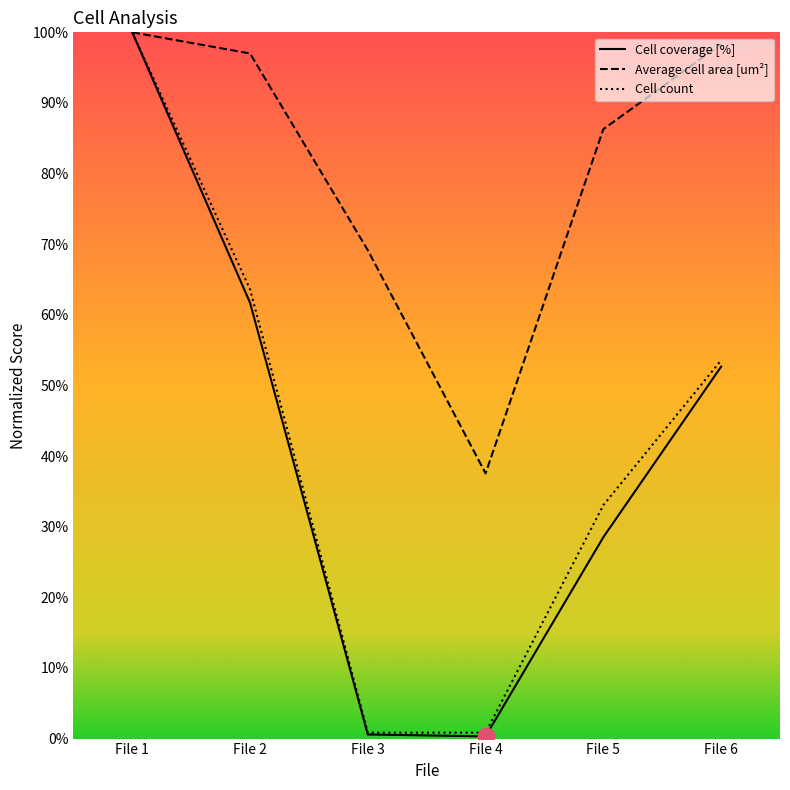

Between File 3 and File 6, which series saw the biggest shift?

Cell count